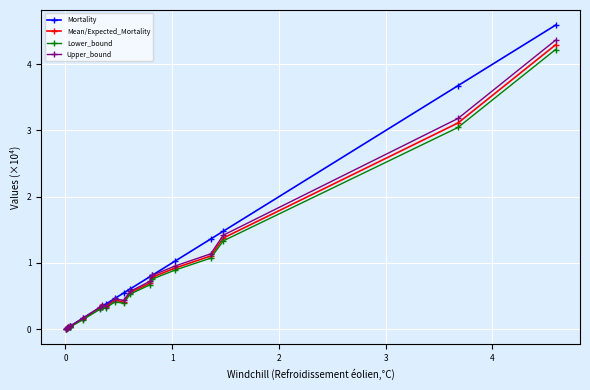

What is the maximum value for Lower_bound?

4.2